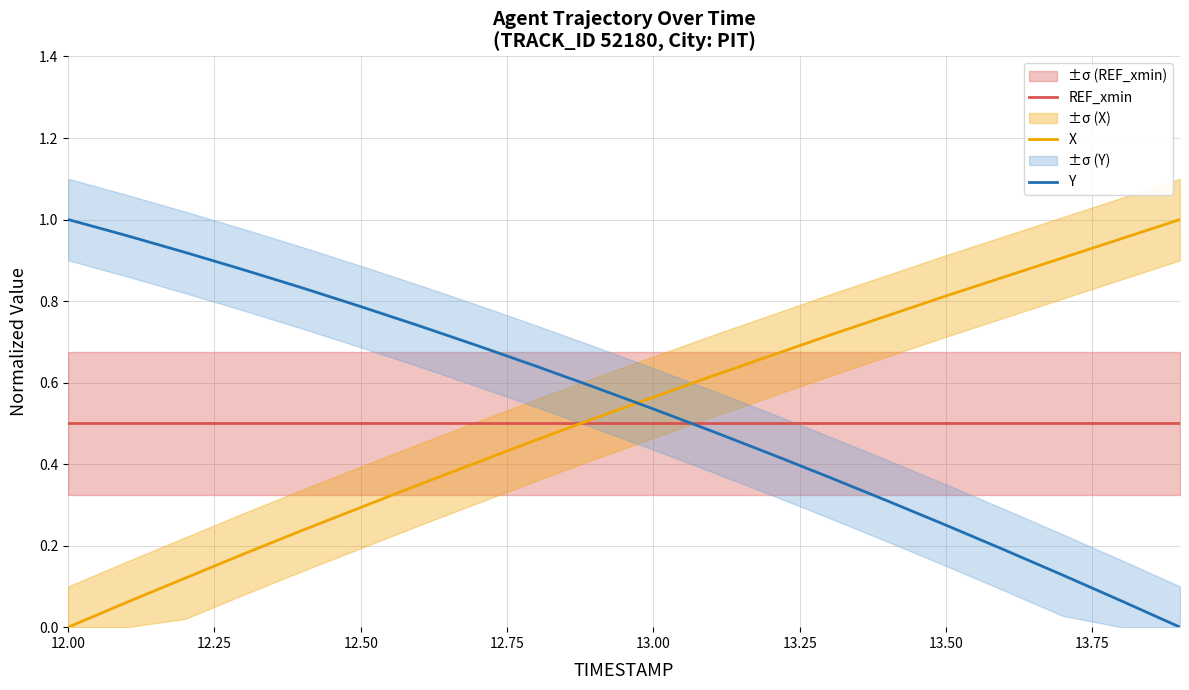

Does the chart display data point markers on the line(s)?

No